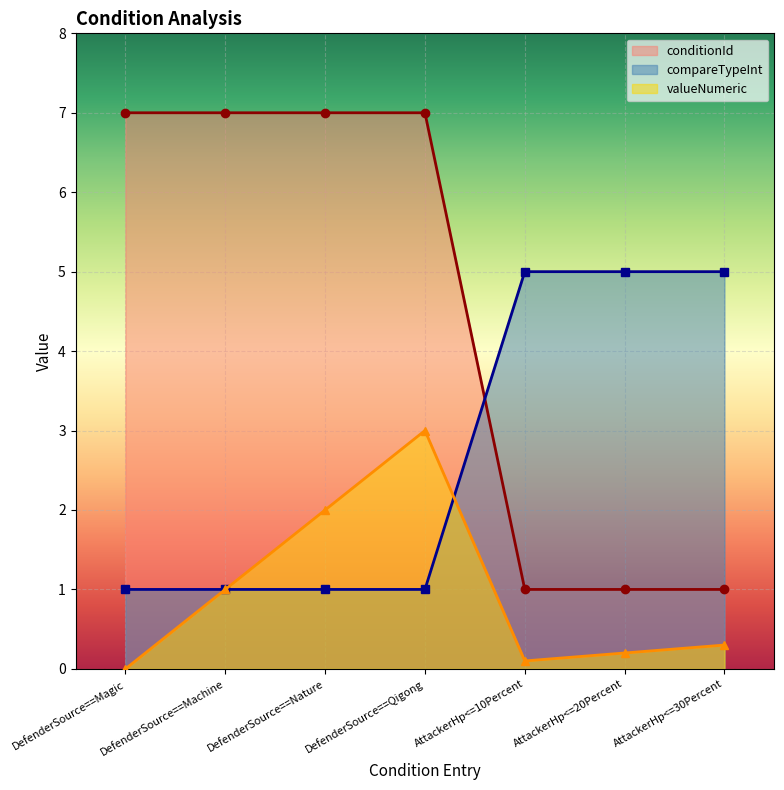

At which category is the sum across all series the highest?

DefenderSource==Qigong